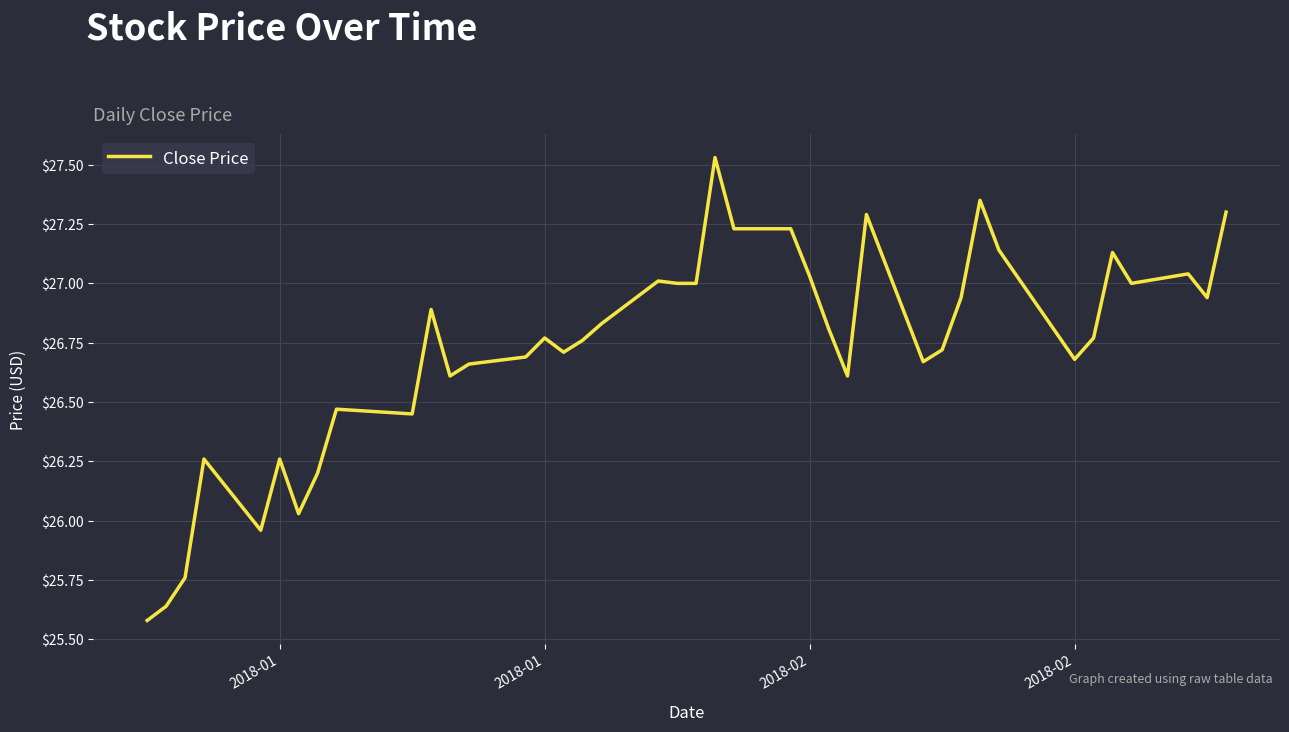

How many lines are shown in the chart?

1